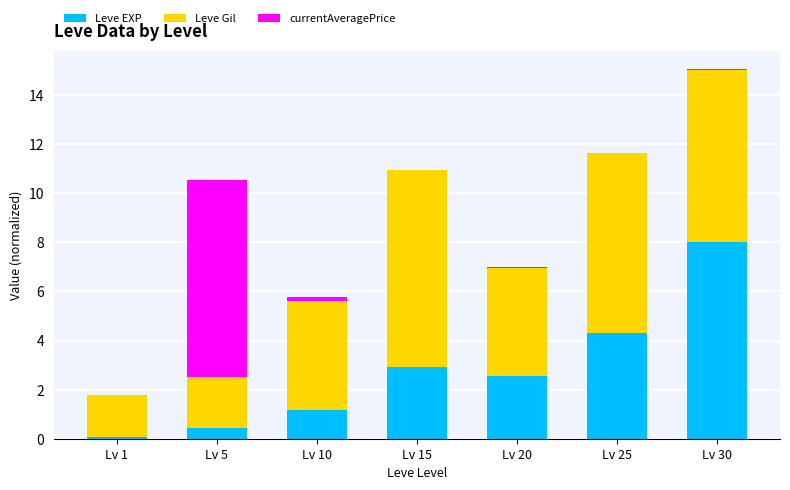

What is the total value across all series at Lv 25?

11.6